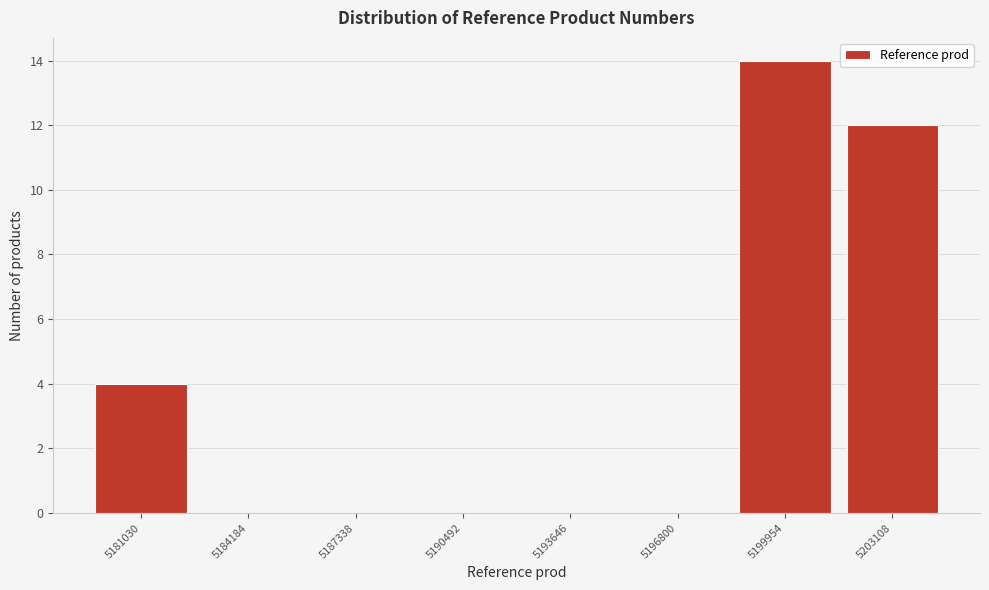

Reading left to right, list all the values displayed in this chart.

5181030=4	5184184=0	5187338=0	5190492=0	5193646=0	5196800=0	5199954=14	5203108=12